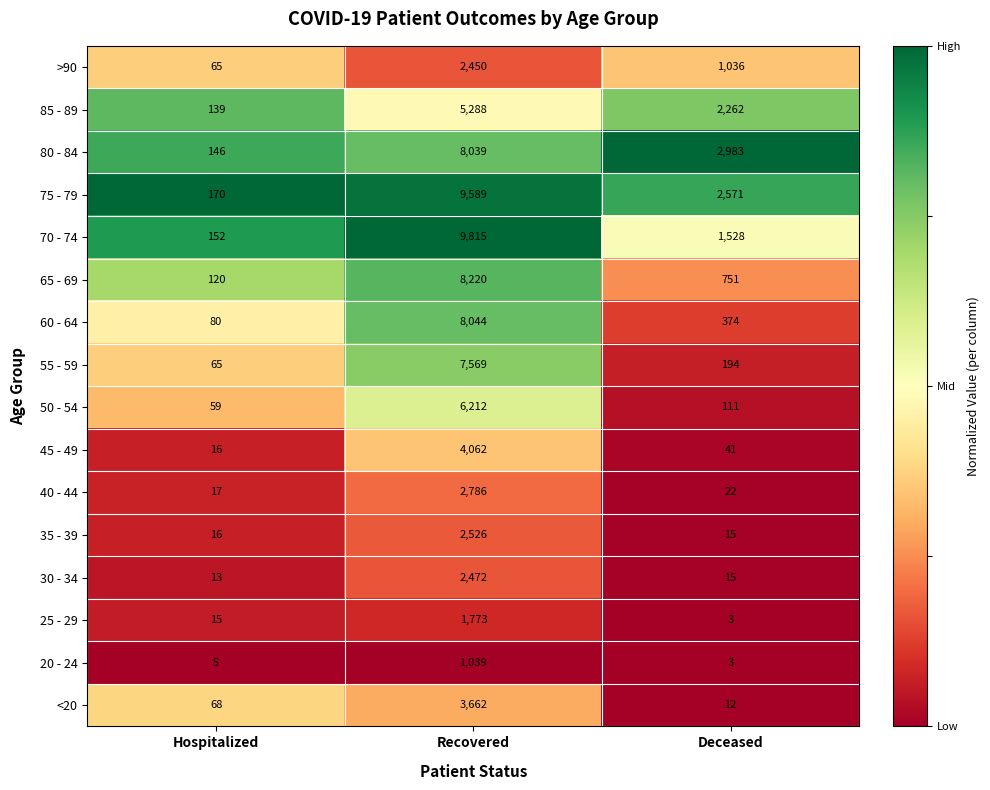

What is the difference between the 45 - 49 values at Hospitalized and Deceased?

25